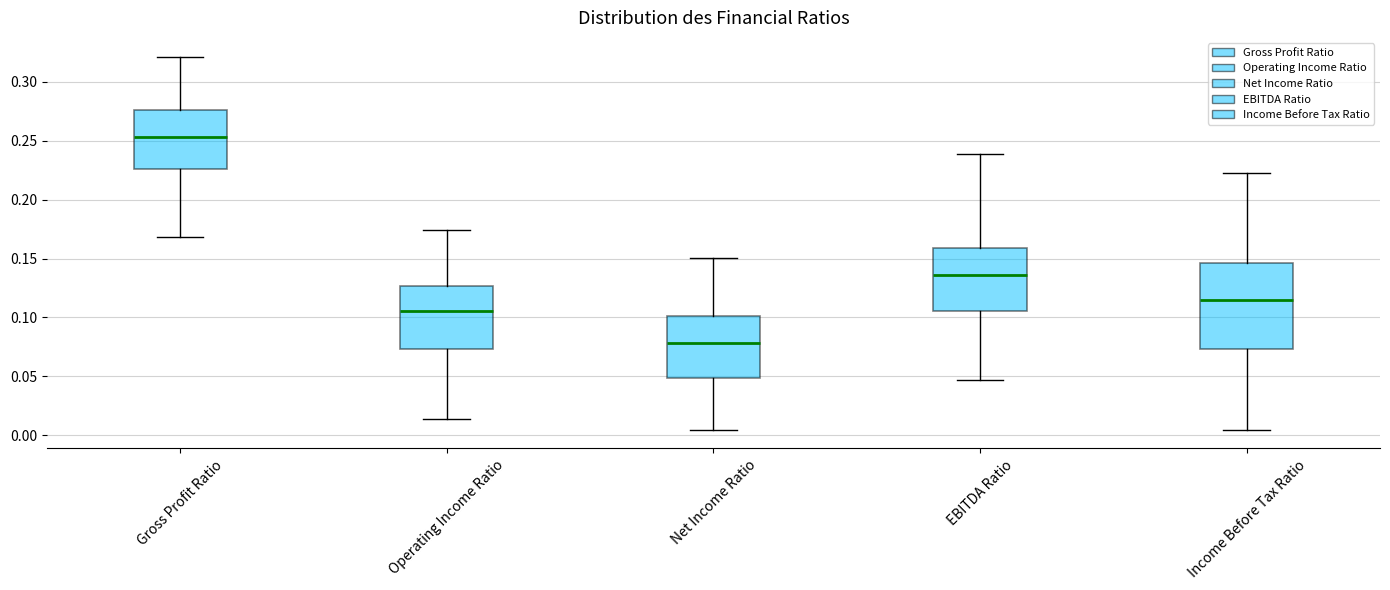

Comparing the boxes themselves (not the whiskers), which one is the tallest?

Income Before Tax Ratio